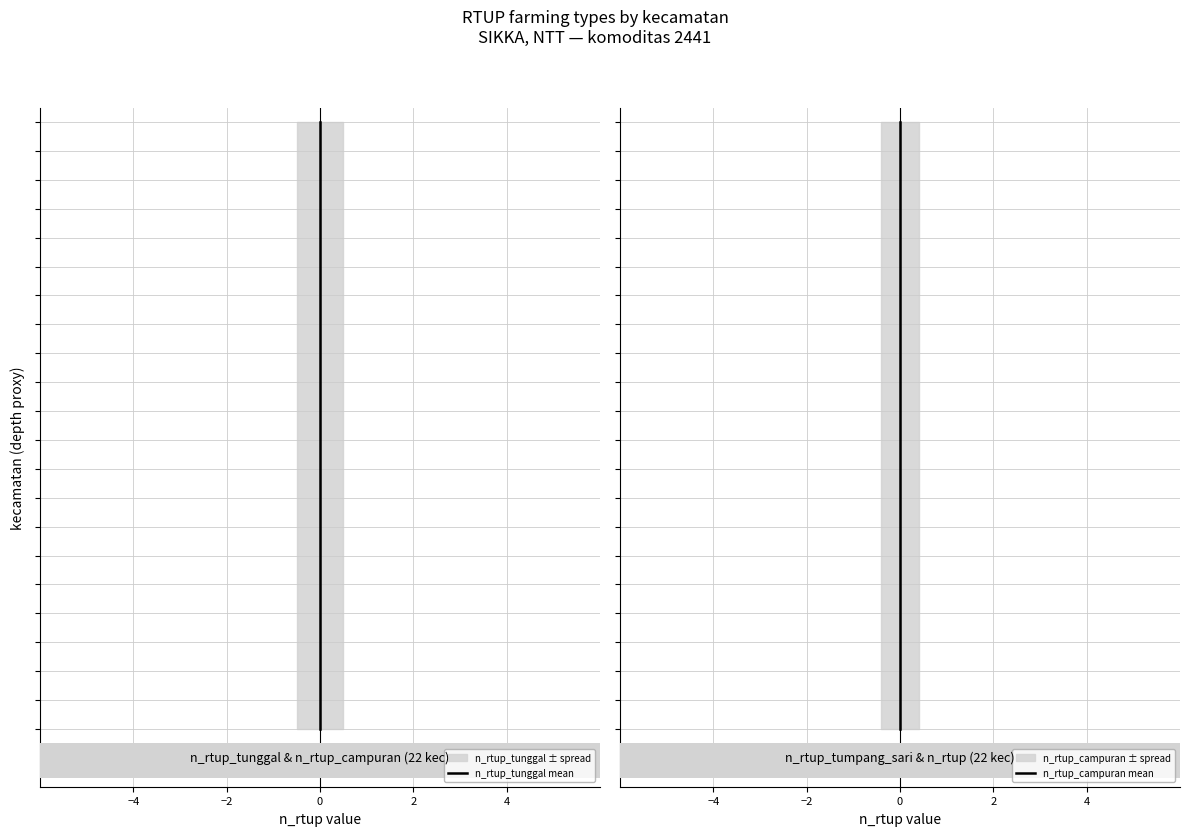

Rank the series by their maximum value, from lowest to highest.

n_rtup_tunggal mean, n_rtup_campuran mean